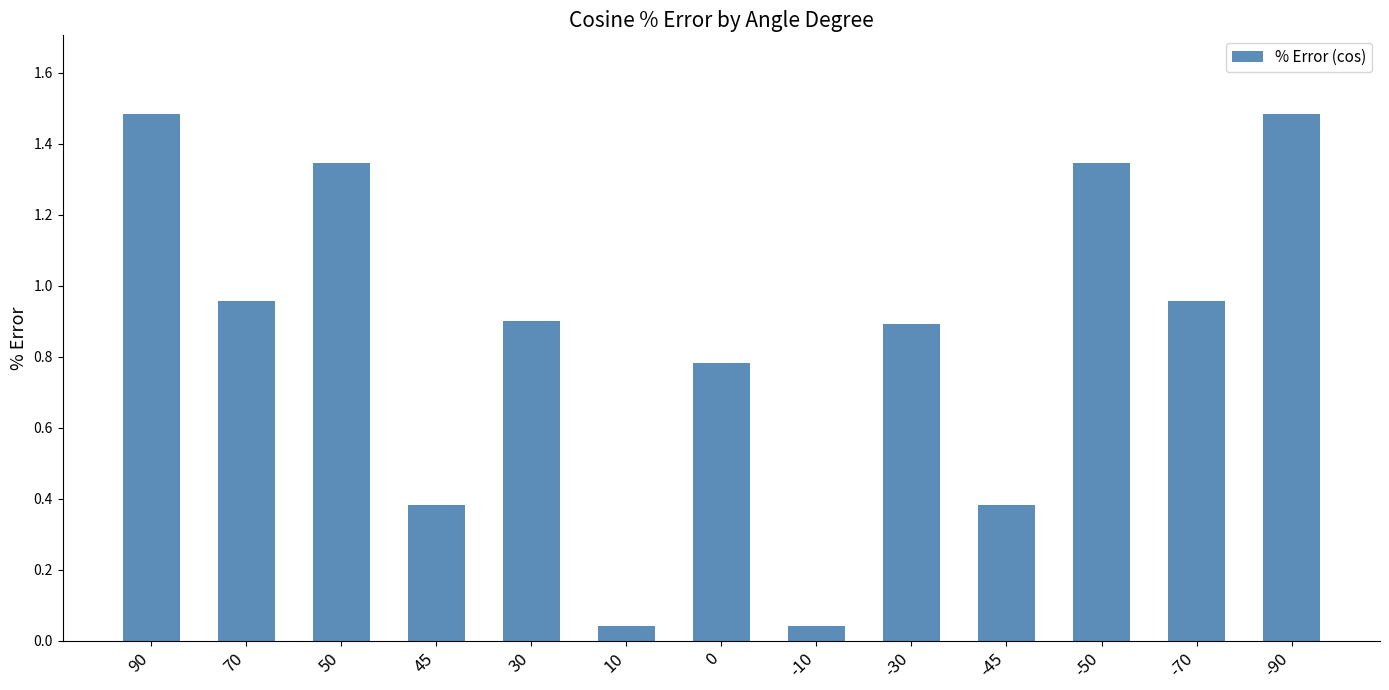

What is the sum of all values?

11.0